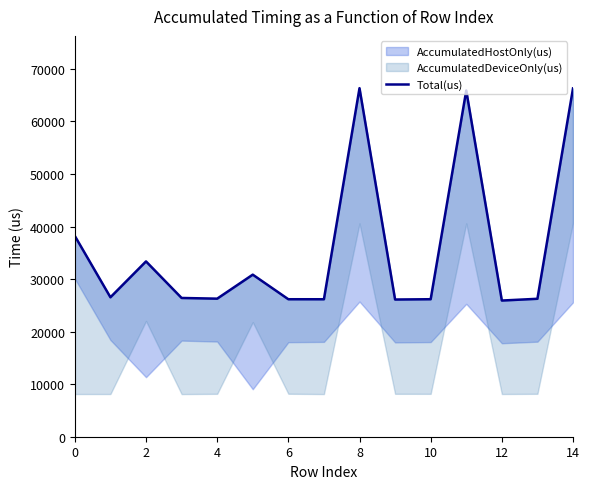

Reading left to right, what are all the values shown in this chart?

38204	26534	33360	26405	26272	30841	26163	26160	66326	26109	26166	65881	25914	26249	66276